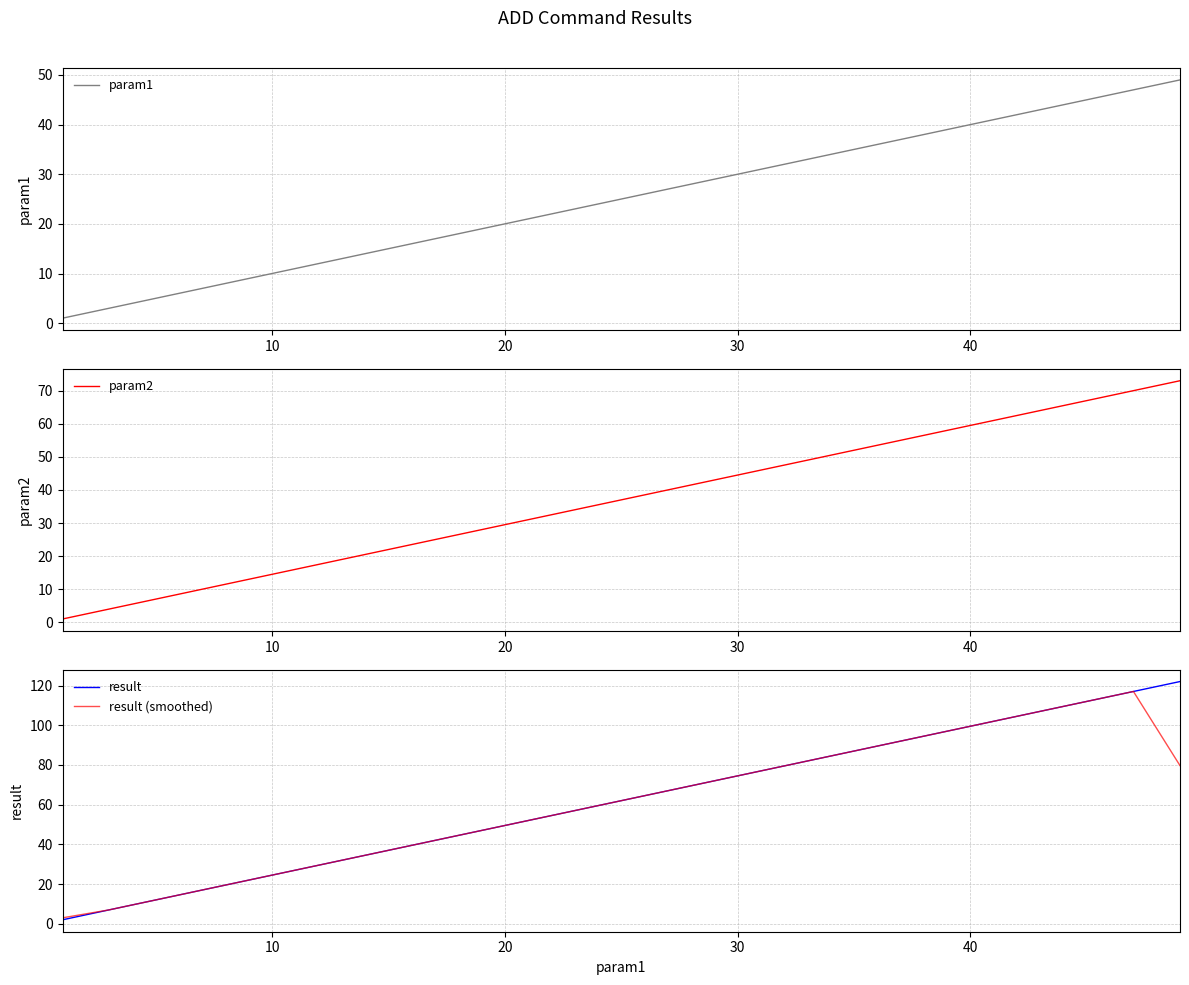

True or false: param2 and result (smoothed) intersect in this chart.

False